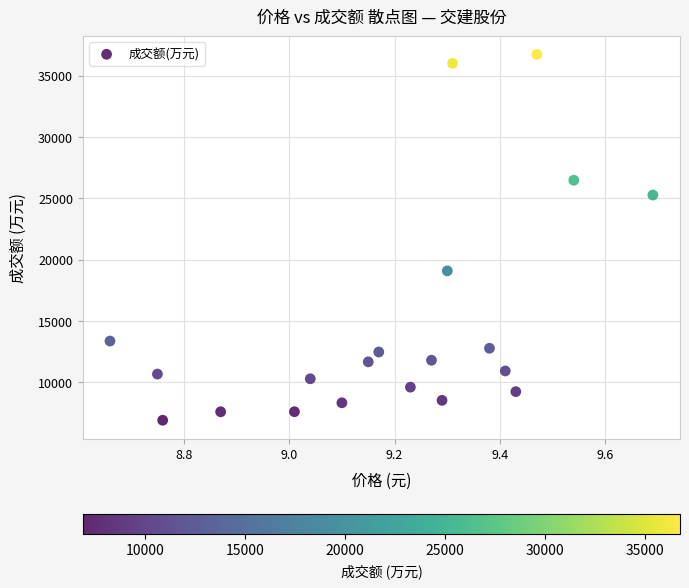

What Y value in the scatter plot is closest to 21810?

19073